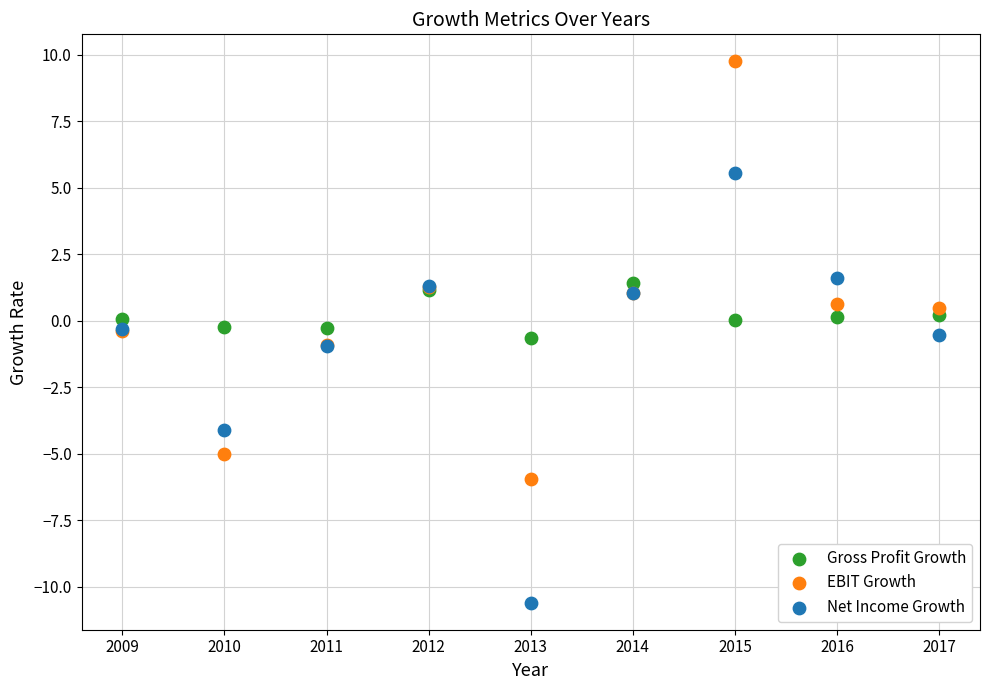

Which series reaches the minimum Y coordinate?

Net Income Growth